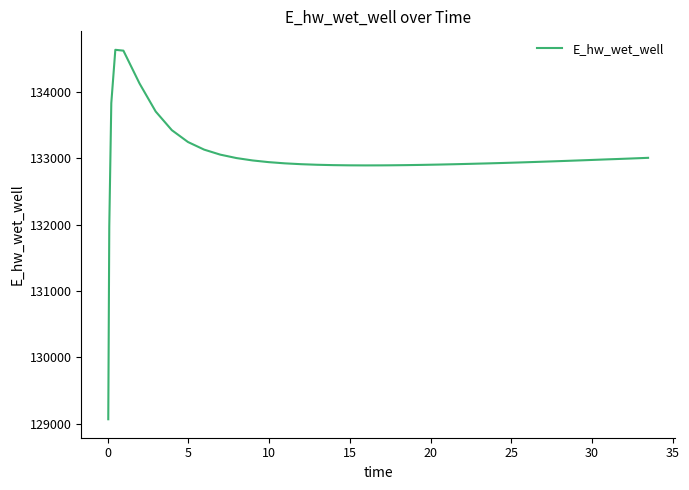

What is the maximum value shown in the chart?

134628.0